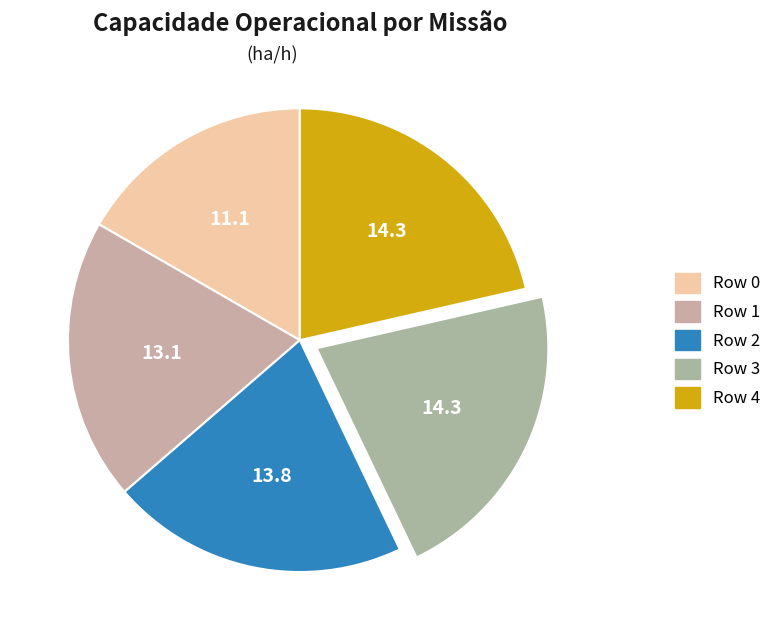

Is the sum of Row 4 and Row 3 greater than half?

No